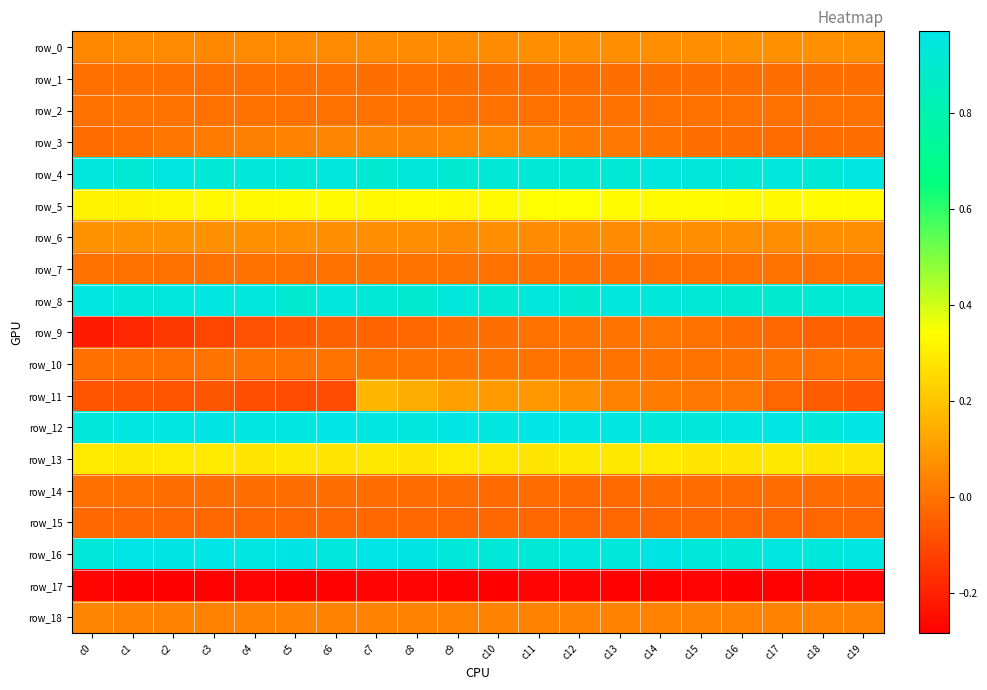

What is the smallest value displayed?

-0.3